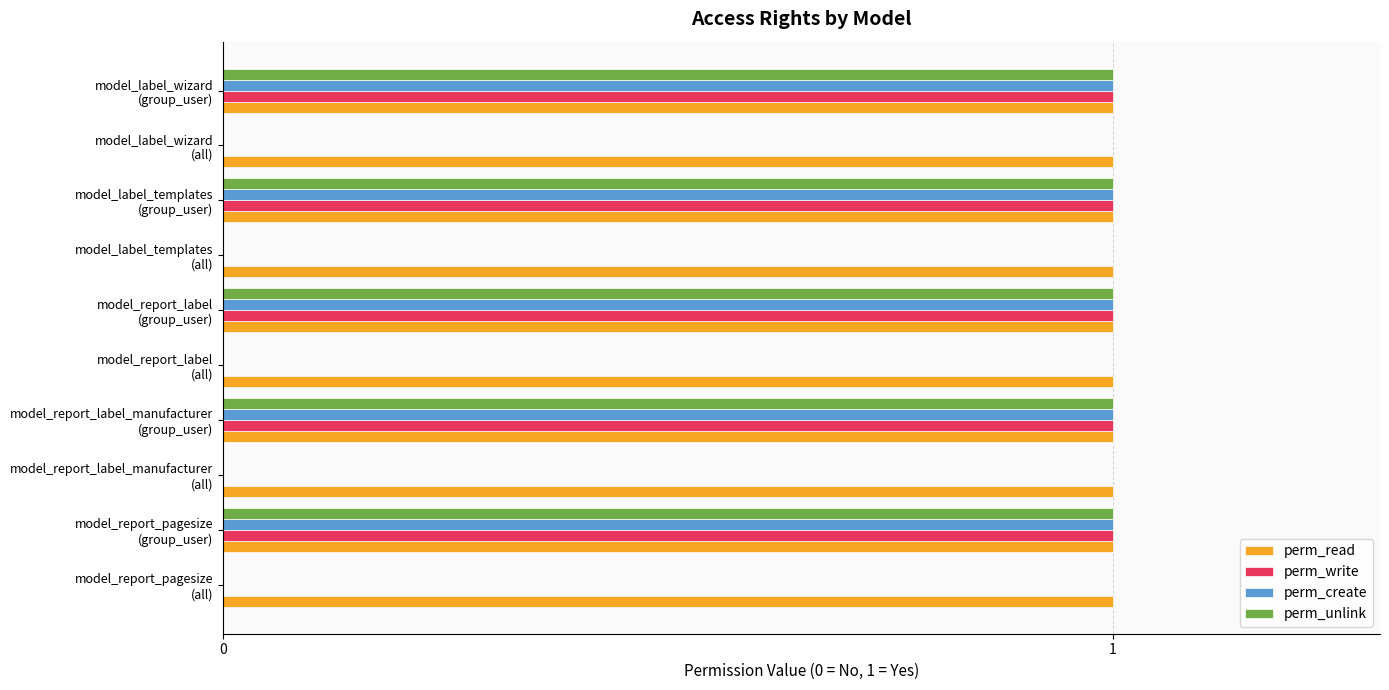

Which series has the largest total across all categories?

perm_read